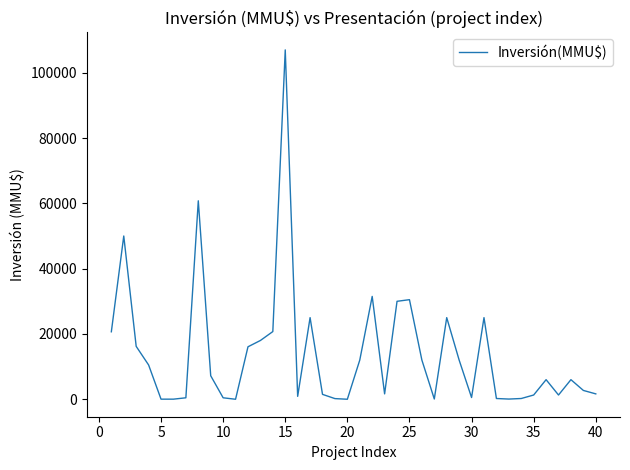

What is the maximum value shown in the chart?

107000